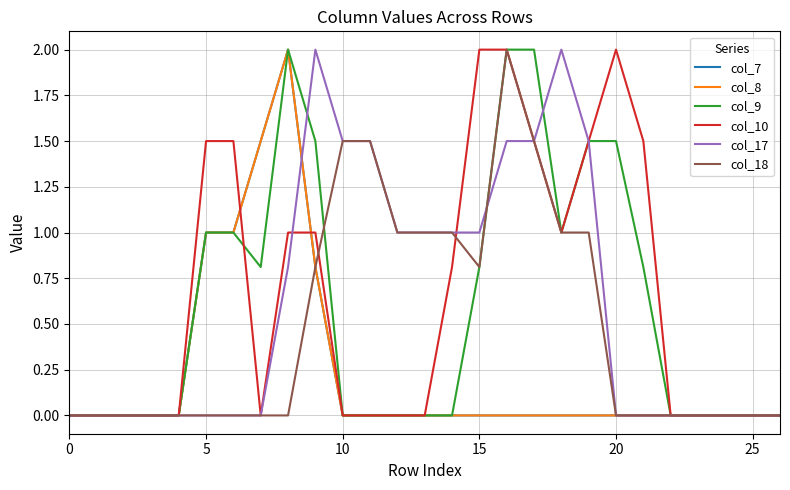

Rank the series by their maximum value, from highest to lowest.

col_7, col_8, col_9, col_10, col_17, col_18